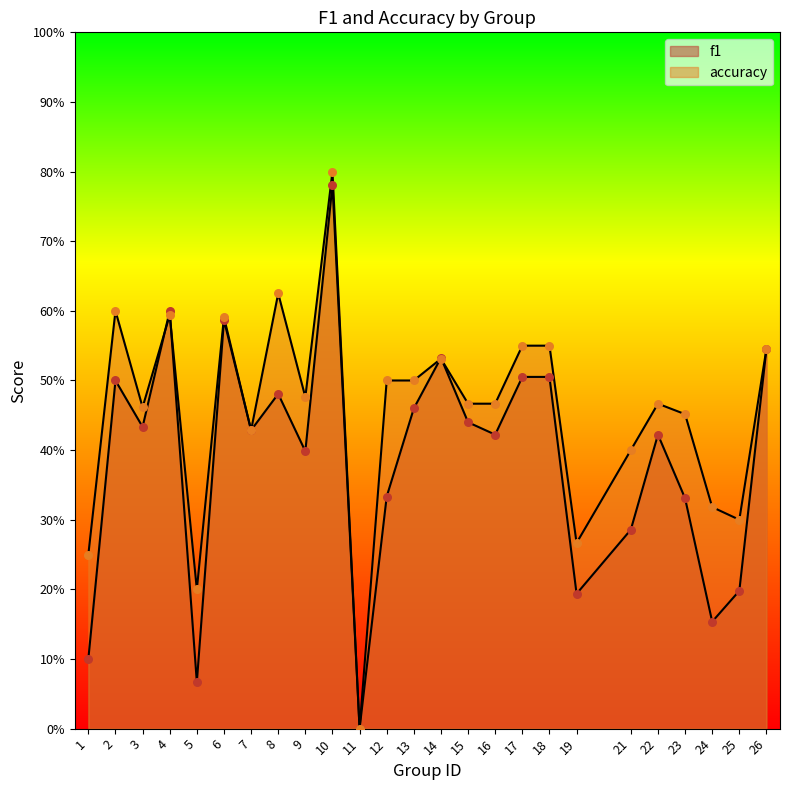

What are all the series names shown in the legend?

f1, accuracy